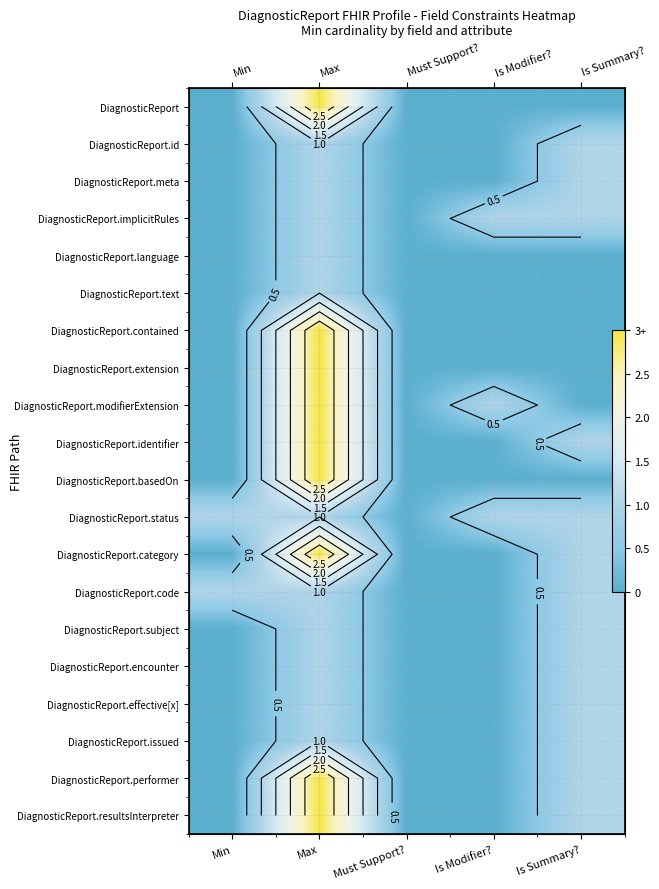

What is the difference between the maximum and minimum values in the DiagnosticReport series?

3